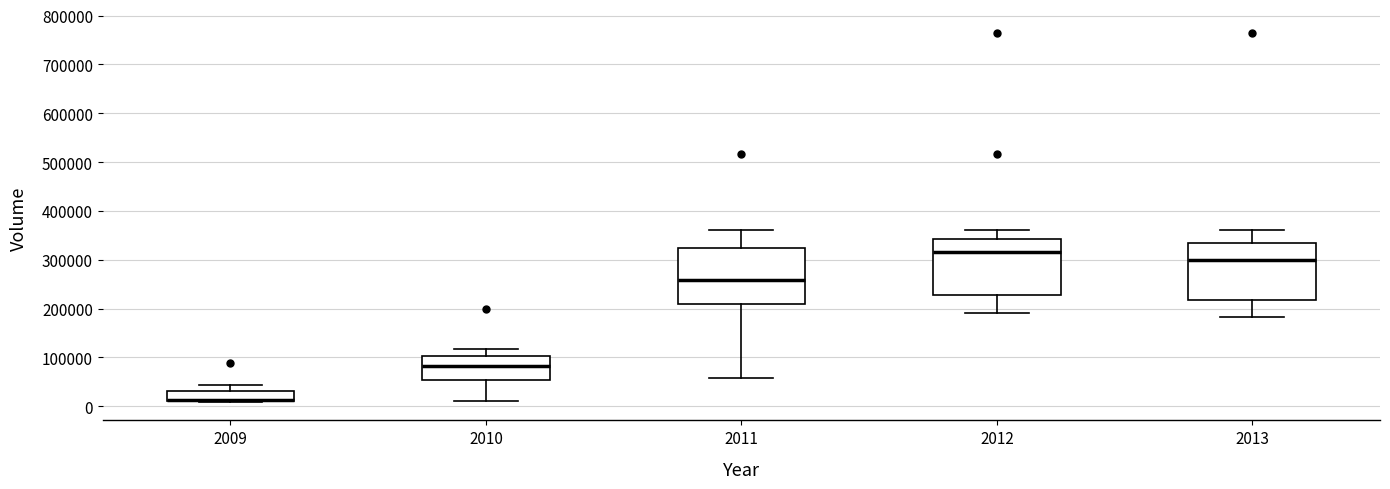

Reading left to right, read every box against the y-axis: the position of its median line, the range the box covers, and the ends of its whiskers. The values are not printed on the chart, so give them approximately, as read against the axis.

2009: median 10000 (just above the box's lower edge), box 10000 to 30000, whiskers 10000 to 40000
2010: median 80000, box 50000 to 100000, whiskers 10000 to 120000
2011: median 260000, box 210000 to 320000, whiskers 60000 to 360000
2012: median 320000, box 230000 to 340000, whiskers 190000 to 360000
2013: median 300000, box 220000 to 330000, whiskers 180000 to 360000